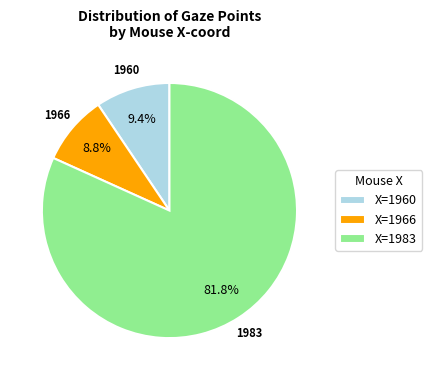

Which has a higher value, X=1960 or X=1983?

X=1983